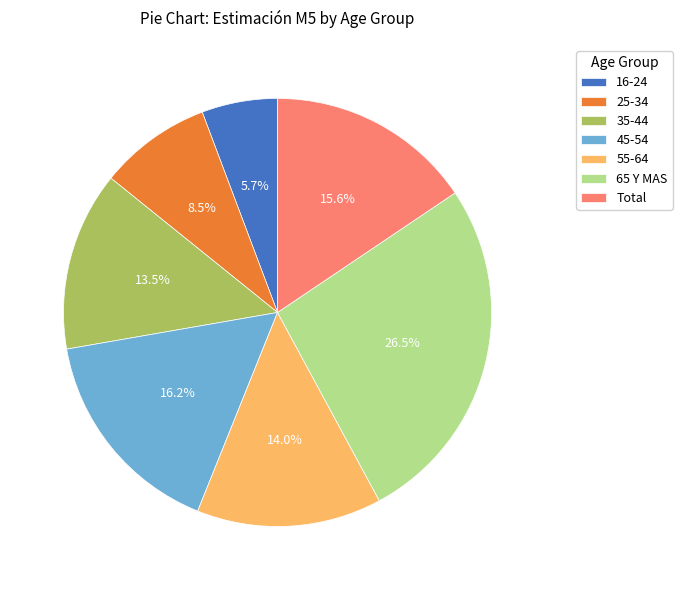

Which has a higher value, Total or 45-54?

45-54